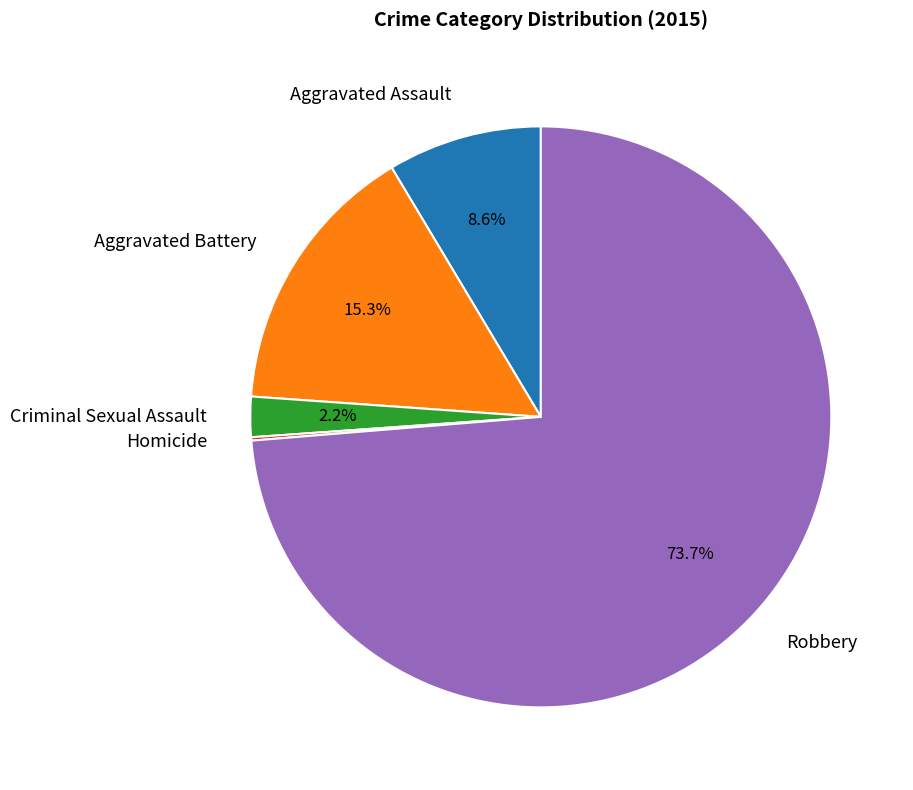

Which category has the biggest portion of the pie?

Robbery